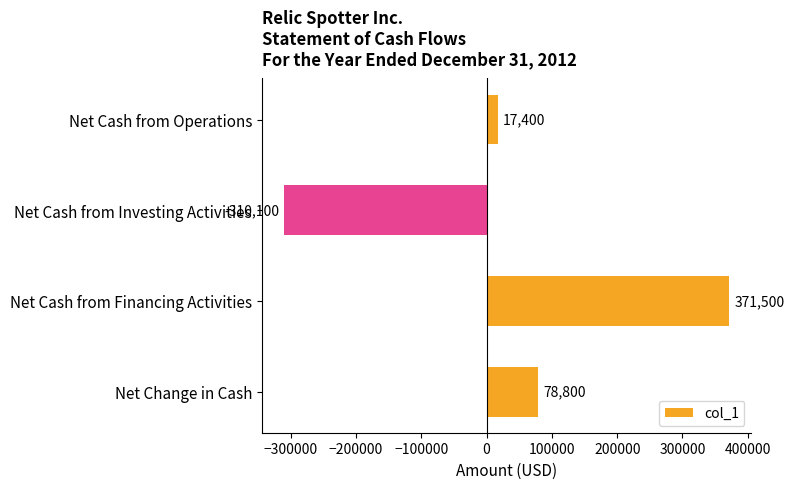

At which label is the value closest to 30700?

Net Cash from Operations